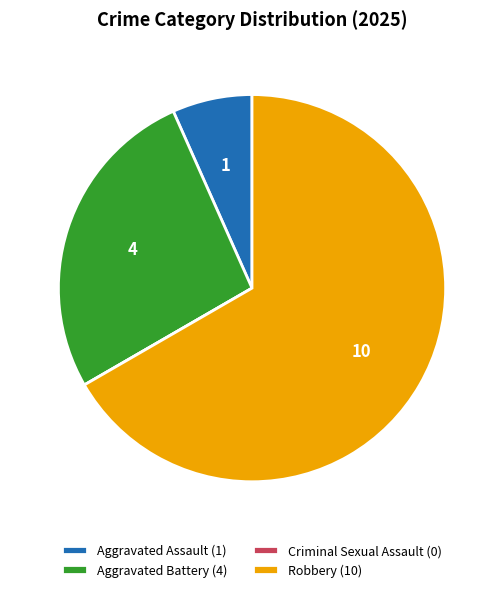

Which has a higher value, Aggravated Assault (1) or Aggravated Battery (4)?

Aggravated Battery (4)